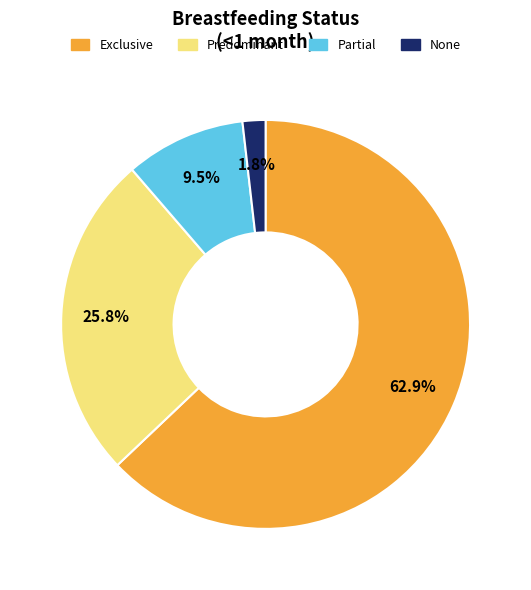

Which category accounts for the majority?

Exclusive